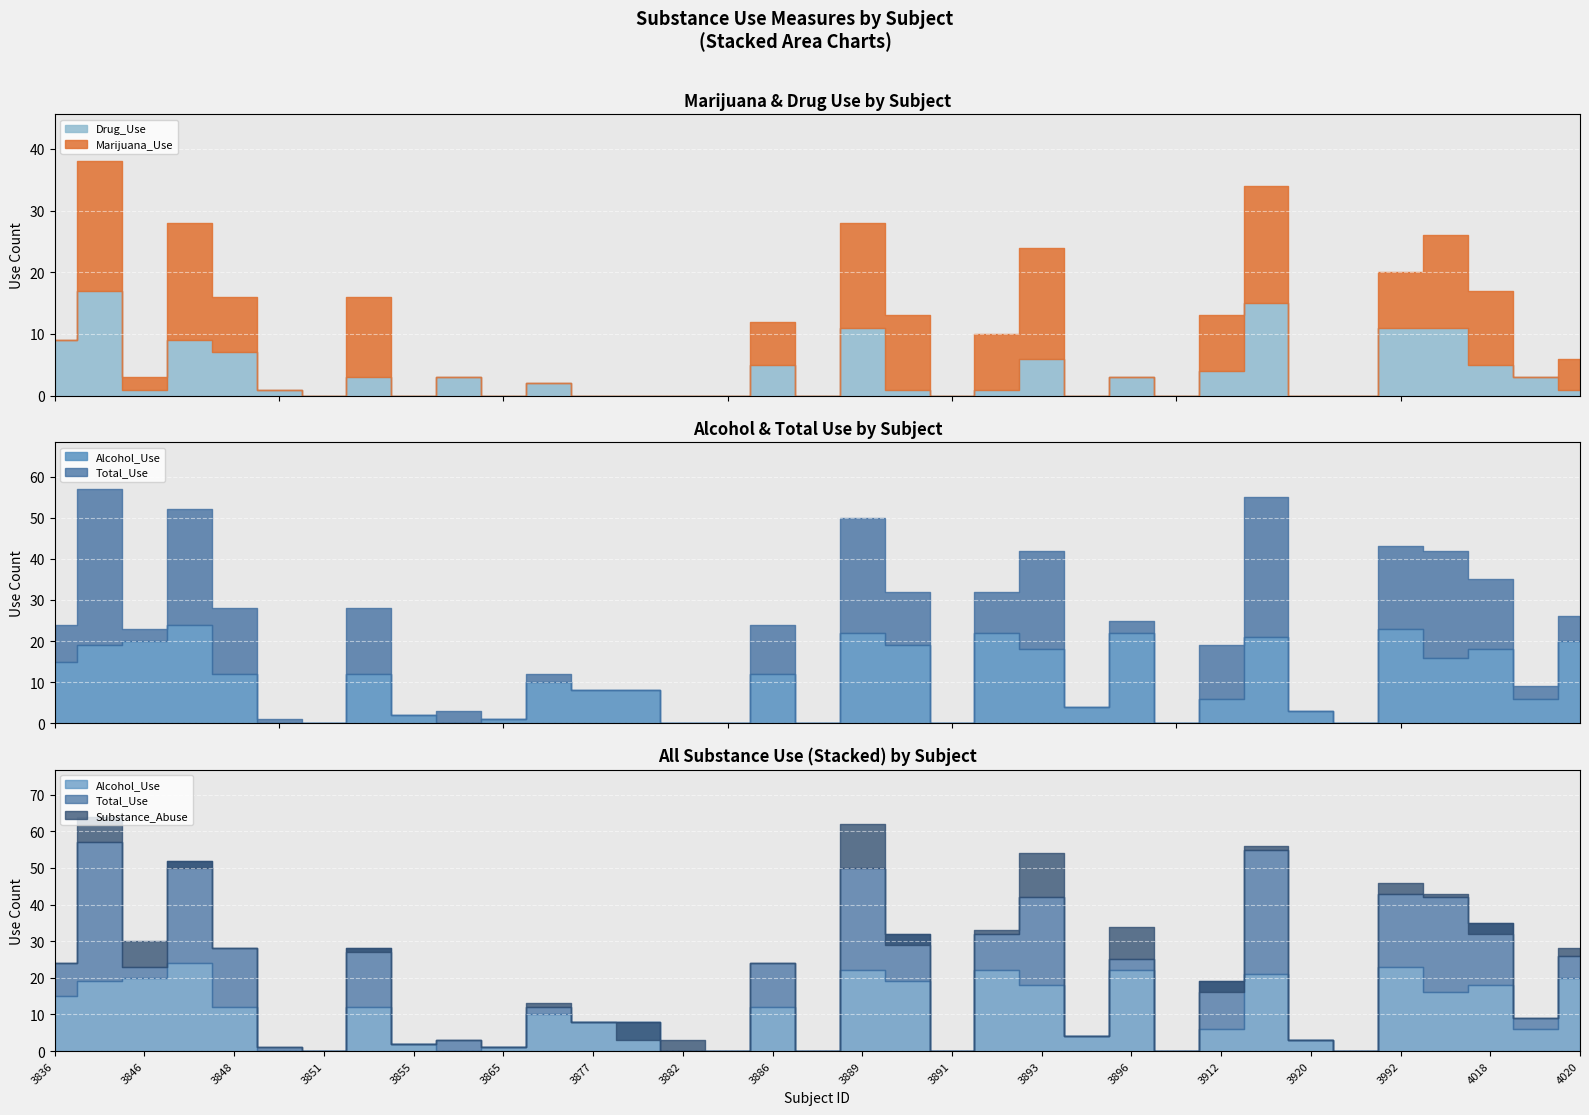

How many interior local valleys does the Substance_Abuse series have?

11